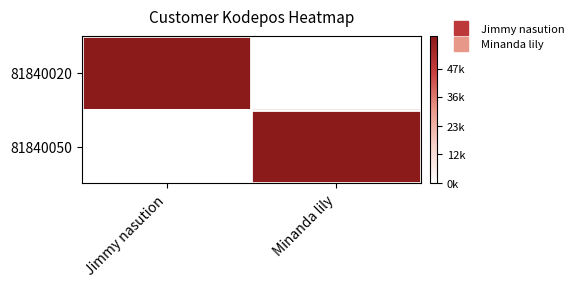

Count the number of categories in the chart.

2